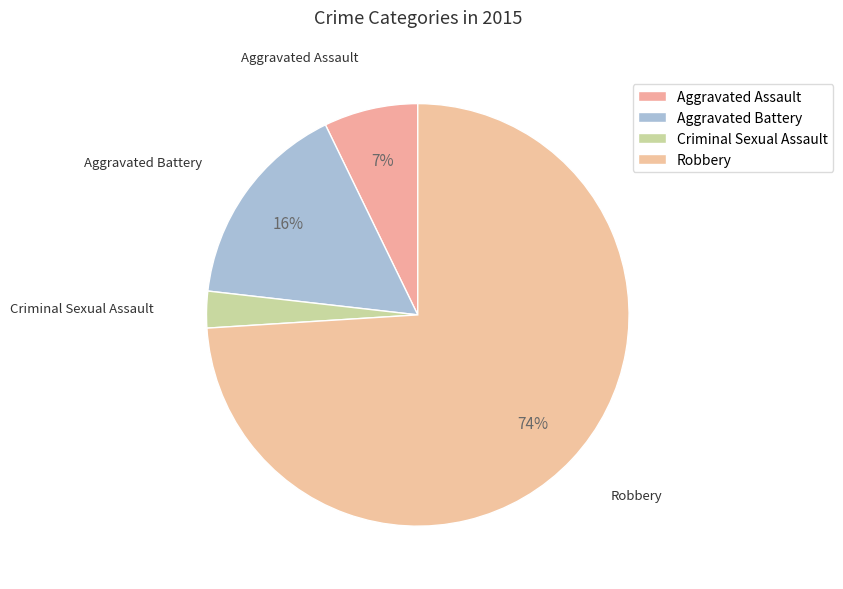

What portion of the pie excludes Robbery?

26.0%